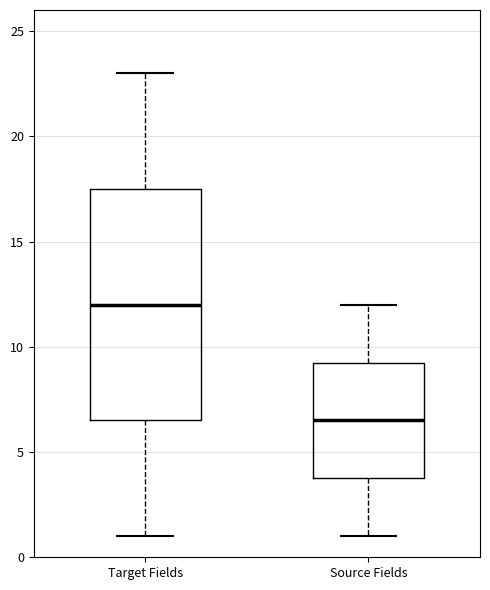

Where does the lower whisker of the box for Target Fields end on the y-axis? The values are not printed on the chart, so give them approximately, as read against the axis.

1.0